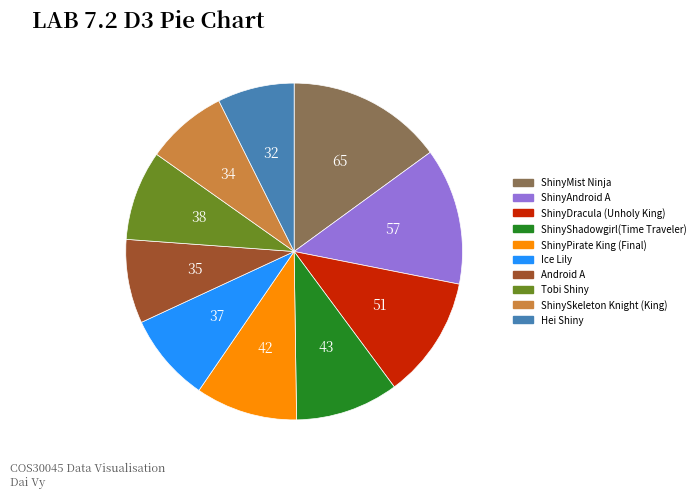

What is the largest slice in the pie chart?

ShinyMist Ninja